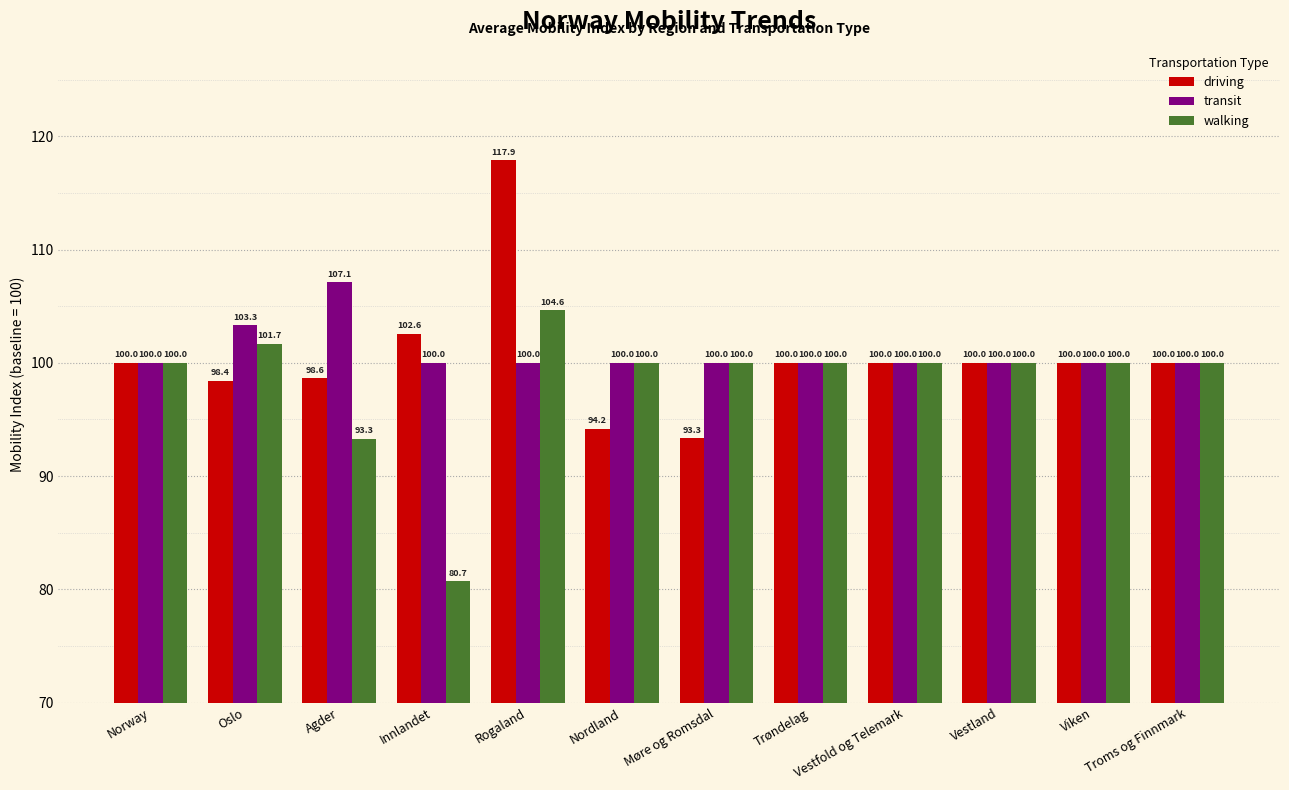

The walking series shows 31.7 at Agder. True or false?

False